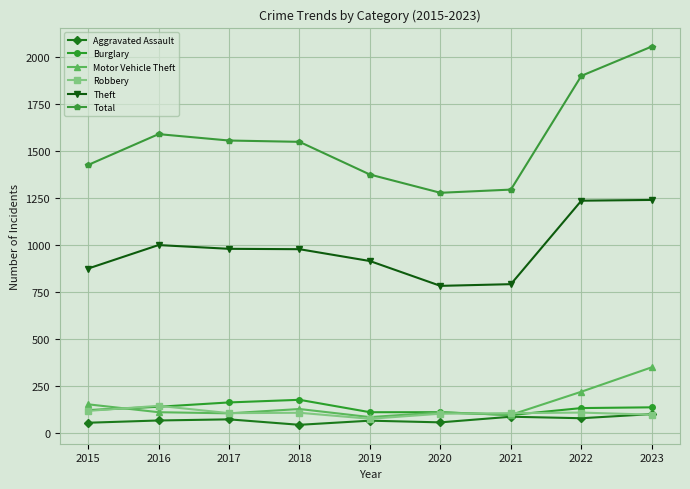

Where is Motor Vehicle Theft nearest to the value 216?

2022